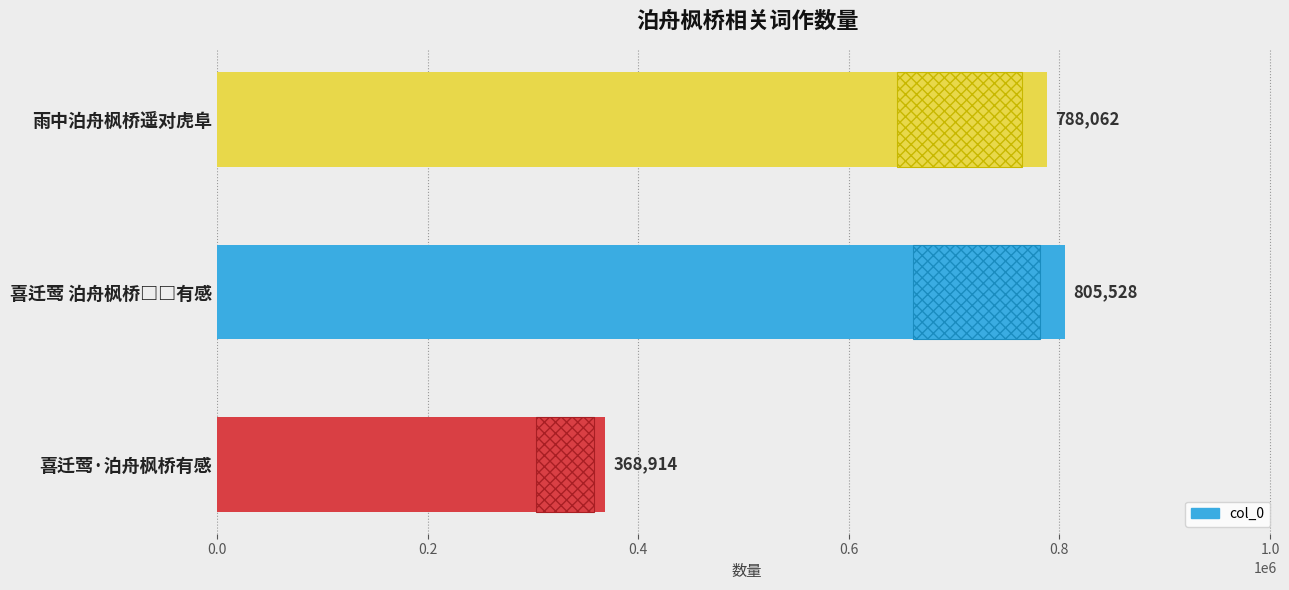

What is the minimum value shown in the chart?

368914